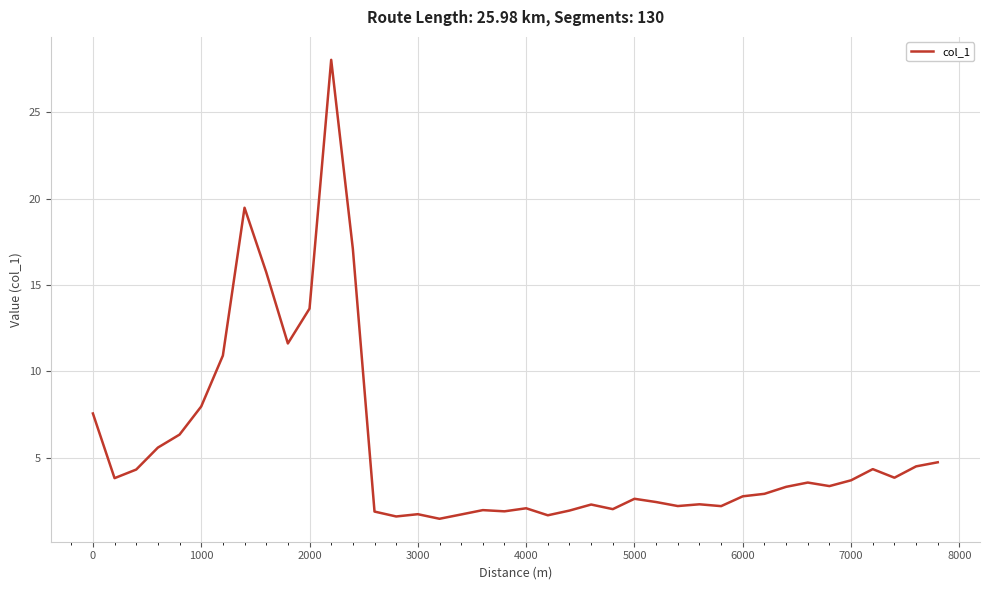

True or false: there are more than 1 points higher than both neighbors.

True